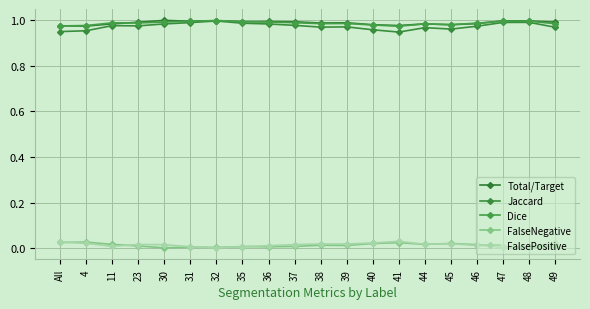

Reading left to right, what are all the values shown in this chart?

Total/Target: All=1.0	4=1.0	11=1.0	23=1.0	30=1.0	31=1.0	32=1.0	35=1.0	36=1.0	37=1.0	38=1.0	39=1.0	40=1.0	41=1.0	44=1.0	45=1.0	46=1.0	47=1.0	48=1.0	49=1.0
Jaccard: All=0.9	4=1.0	11=1.0	23=1.0	30=1.0	31=1.0	32=1.0	35=1.0	36=1.0	37=1.0	38=1.0	39=1.0	40=1.0	41=0.9	44=1.0	45=1.0	46=1.0	47=1.0	48=1.0	49=1.0
Dice: All=1.0	4=1.0	11=1.0	23=1.0	30=1.0	31=1.0	32=1.0	35=1.0	36=1.0	37=1.0	38=1.0	39=1.0	40=1.0	41=1.0	44=1.0	45=1.0	46=1.0	47=1.0	48=1.0	49=1.0
FalseNegative: All=0.0	4=0.0	11=0.0	23=0.0	30=0.0	31=0.0	32=0.0	35=0.0	36=0.0	37=0.0	38=0.0	39=0.0	40=0.0	41=0.0	44=0.0	45=0.0	46=0.0	47=0.0	48=0.0	49=0.0
FalsePositive: All=0.0	4=0.0	11=0.0	23=0.0	30=0.0	31=0.0	32=0.0	35=0.0	36=0.0	37=0.0	38=0.0	39=0.0	40=0.0	41=0.0	44=0.0	45=0.0	46=0.0	47=0.0	48=0.0	49=0.0